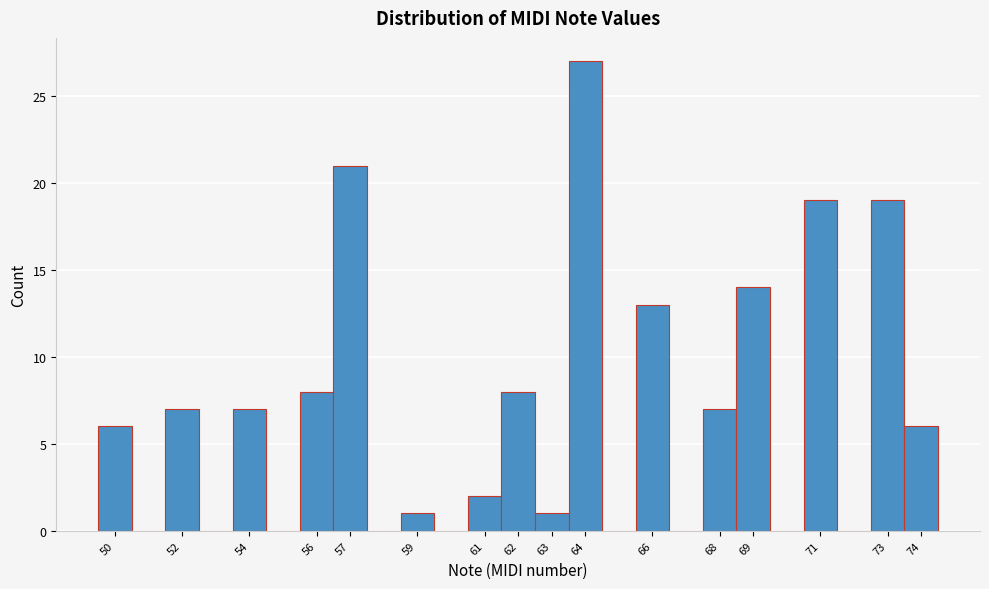

Reading left to right, transcribe this chart: for each bar, give the range it covers on the x-axis and its height. The values are not printed on the chart, so give them approximately, as read against the axis.

49.5 to 50.5: 6
50.5 to 51.5: 0
51.5 to 52.5: 7
52.5 to 53.5: 0
53.5 to 54.5: 7
54.5 to 55.5: 0
55.5 to 56.5: 8
56.5 to 57.5: 21
57.5 to 58.5: 0
58.5 to 59.5: 1
59.5 to 60.5: 0
60.5 to 61.5: 2
61.5 to 62.5: 8
62.5 to 63.5: 1
63.5 to 64.5: 27
64.5 to 65.5: 0
65.5 to 66.5: 13
66.5 to 67.5: 0
67.5 to 68.5: 7
68.5 to 69.5: 14
69.5 to 70.5: 0
70.5 to 71.5: 19
71.5 to 72.5: 0
72.5 to 73.5: 19
73.5 to 74.5: 6